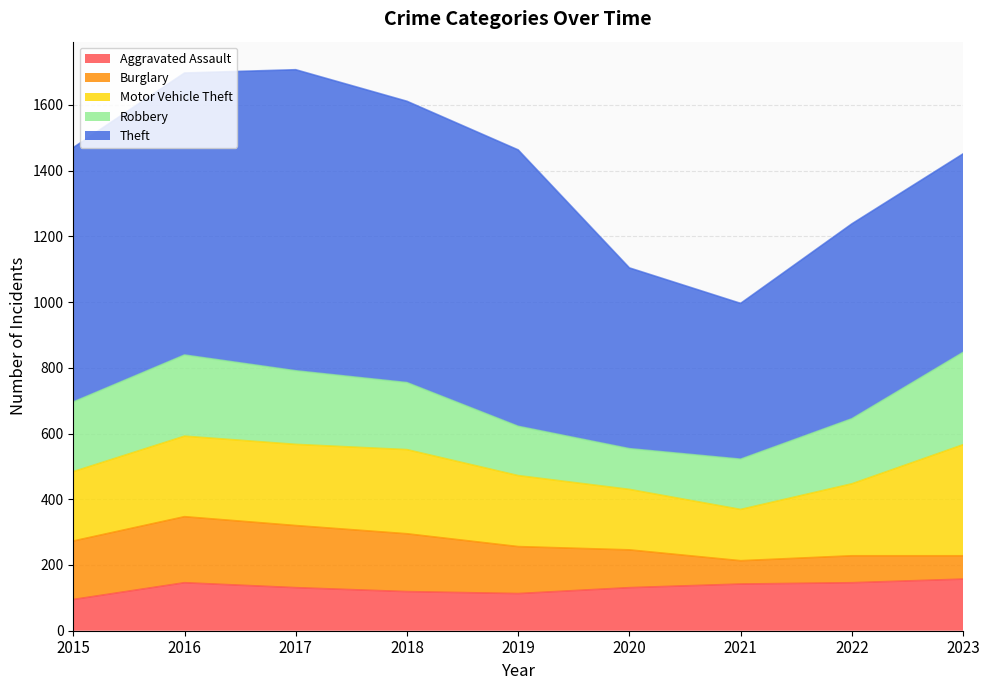

What is the average value of the Theft series?

718